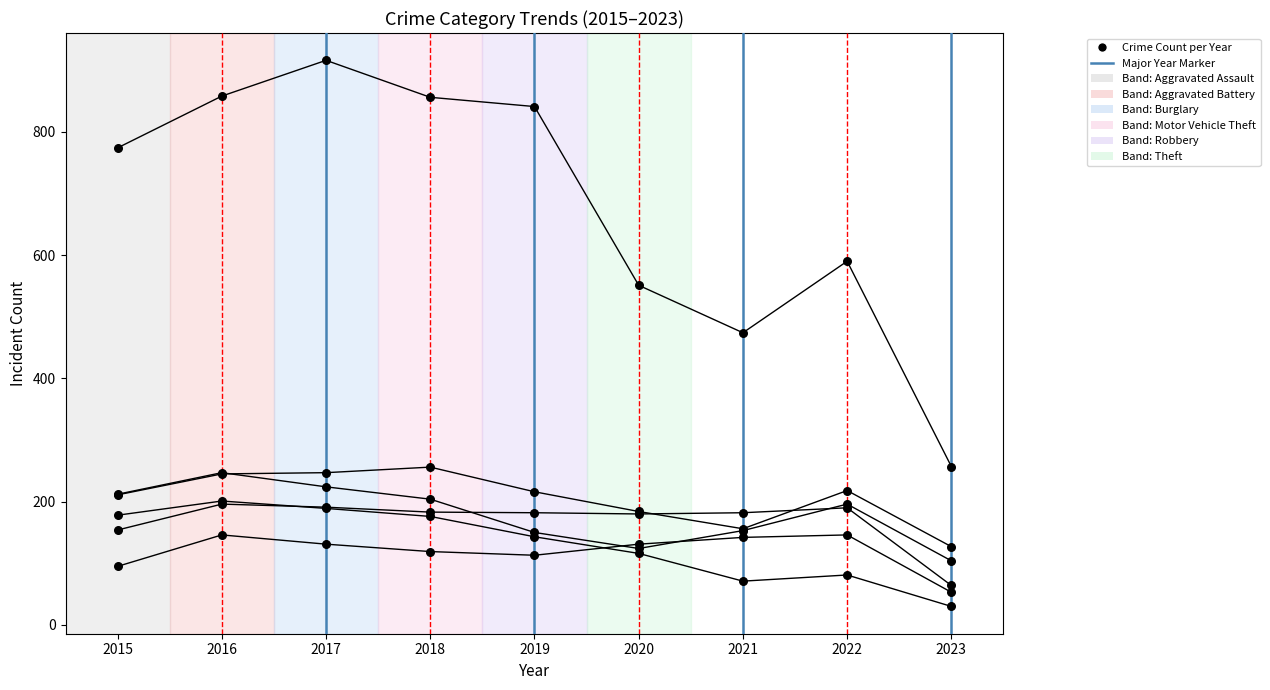

Does the chart have visible grid lines?

No